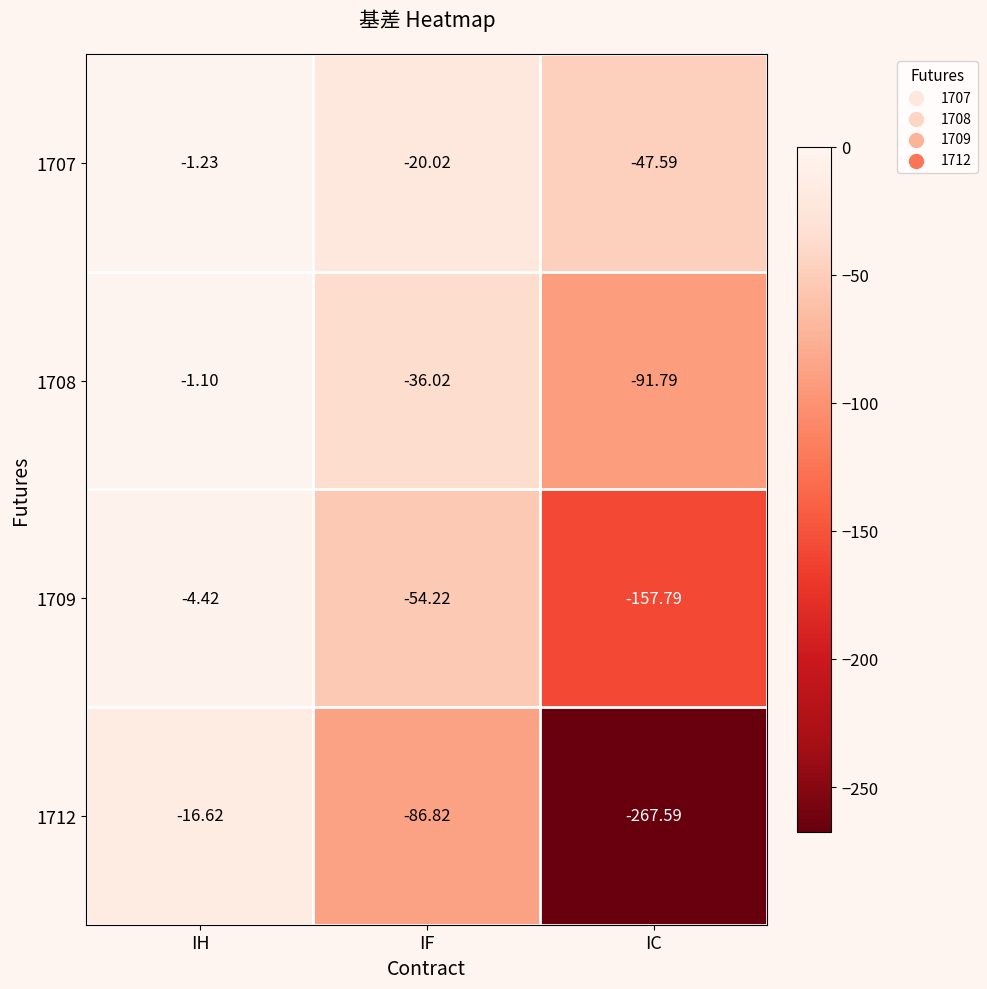

Which series has the largest range (max minus min)?

1712